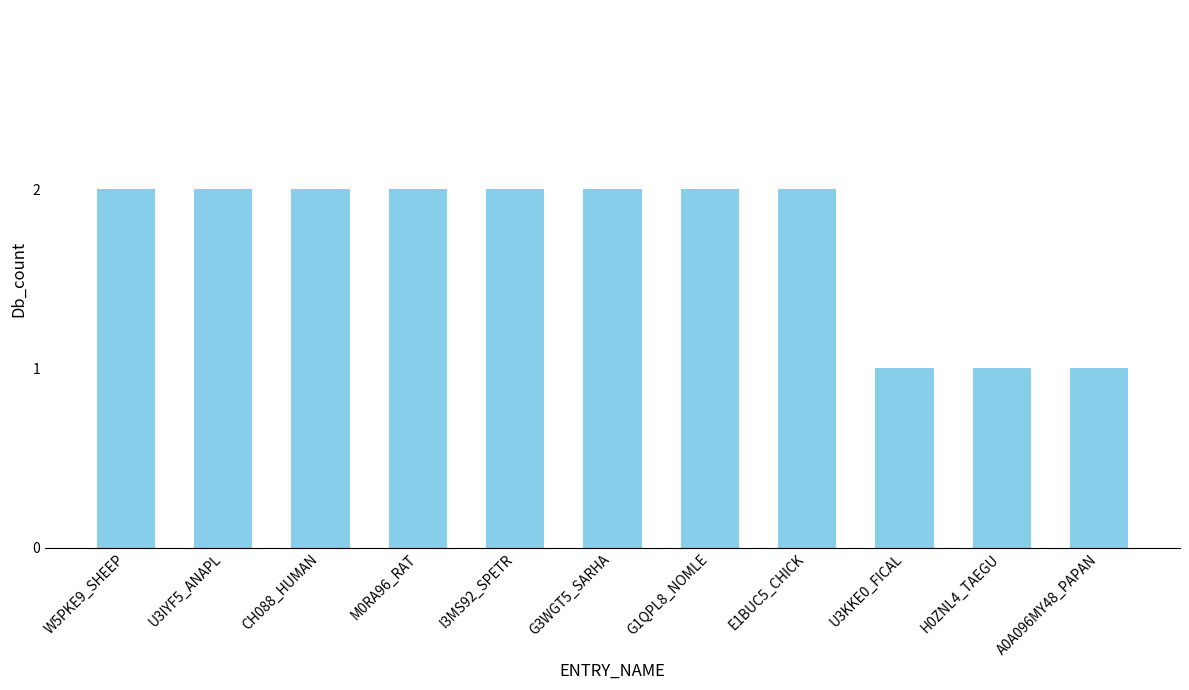

Count the values in the range 1 to 2.

11